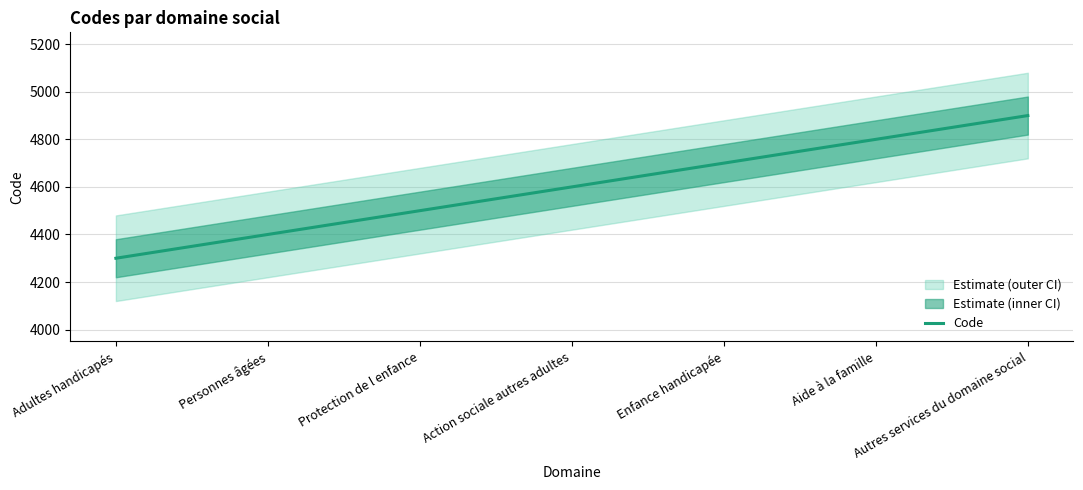

What is the sum of all values?

32200